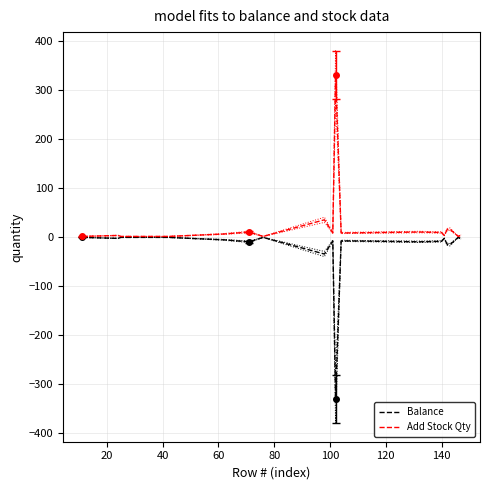

What is the highest value of the Add Stock Qty series?

331